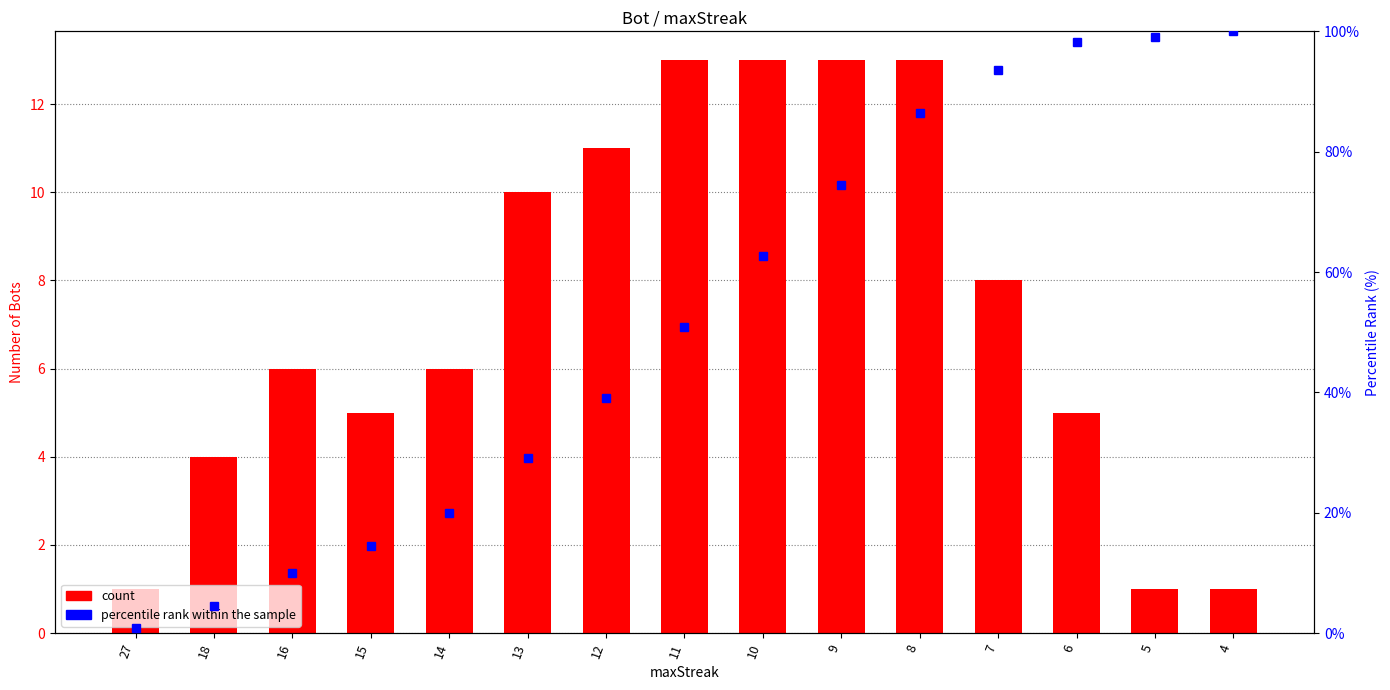

Which category has the lowest value in the count series?

27